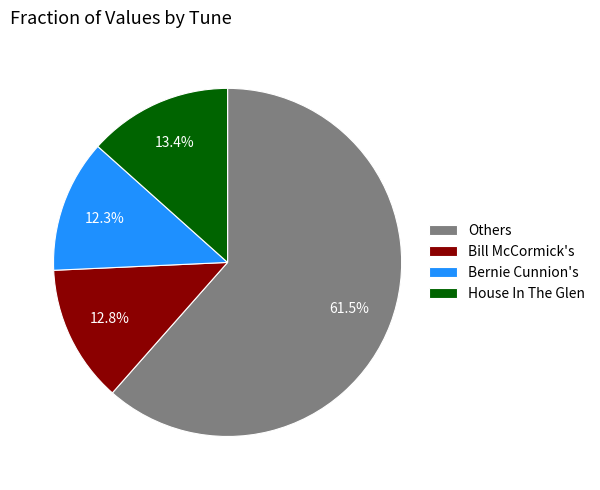

Does any single category account for the majority?

Yes